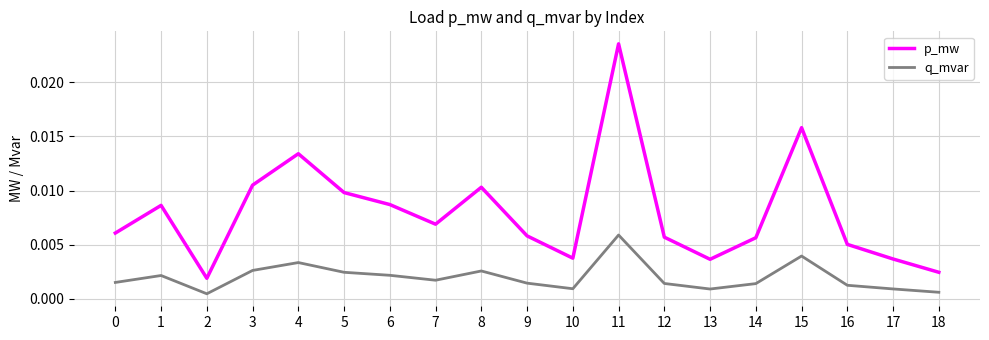

Between 11 and 13, which series saw the biggest shift?

p_mw